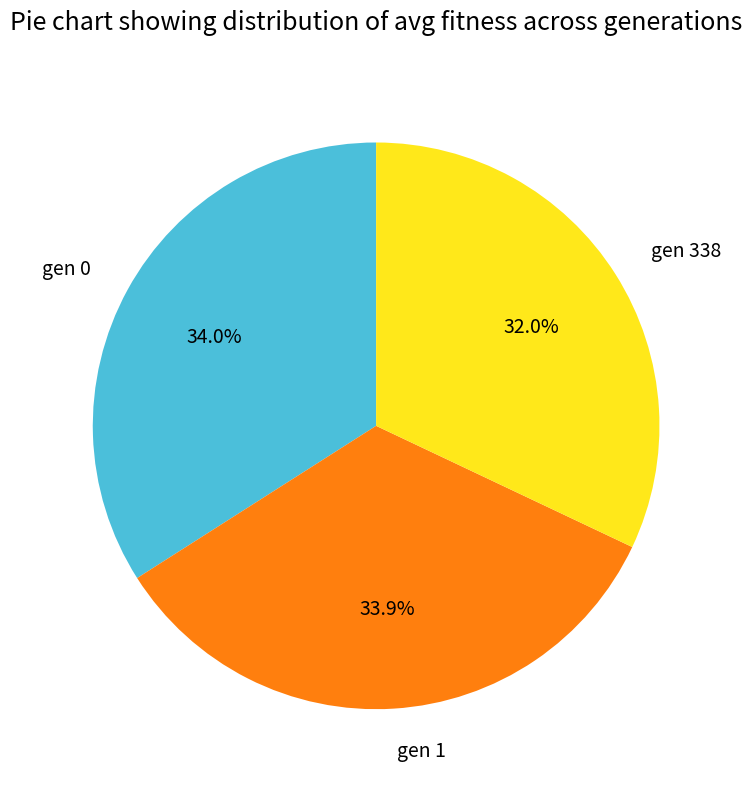

What percentage do gen 338 and gen 1 together represent?

66.0%